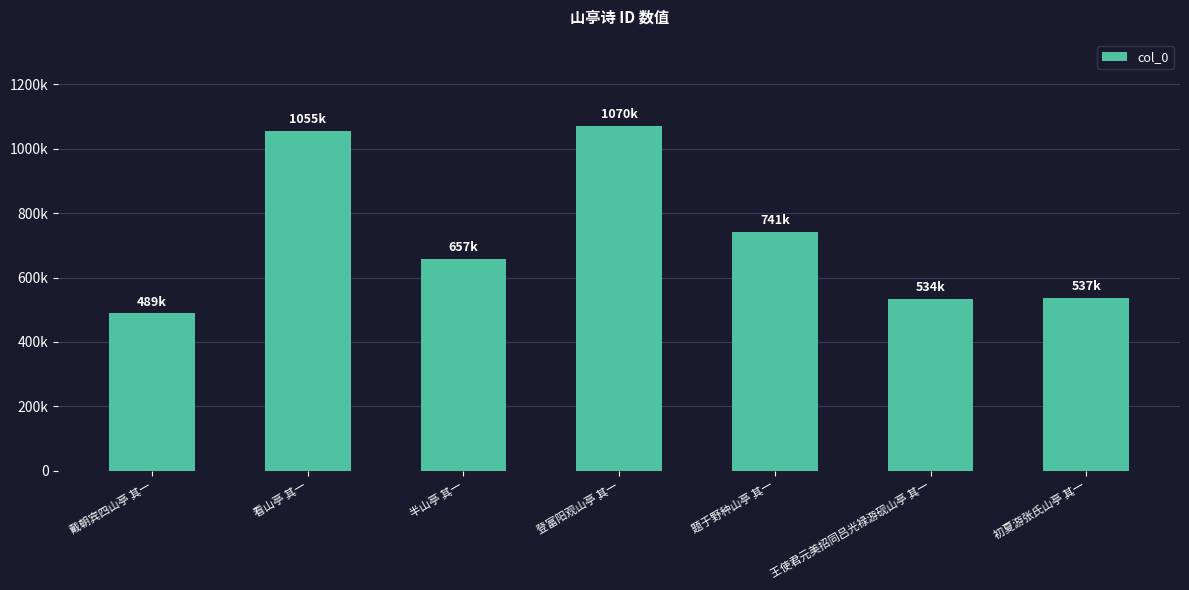

Reading left to right, extract all data points from this chart.

488597	1055223	657451	1070493	741052	533739	537471